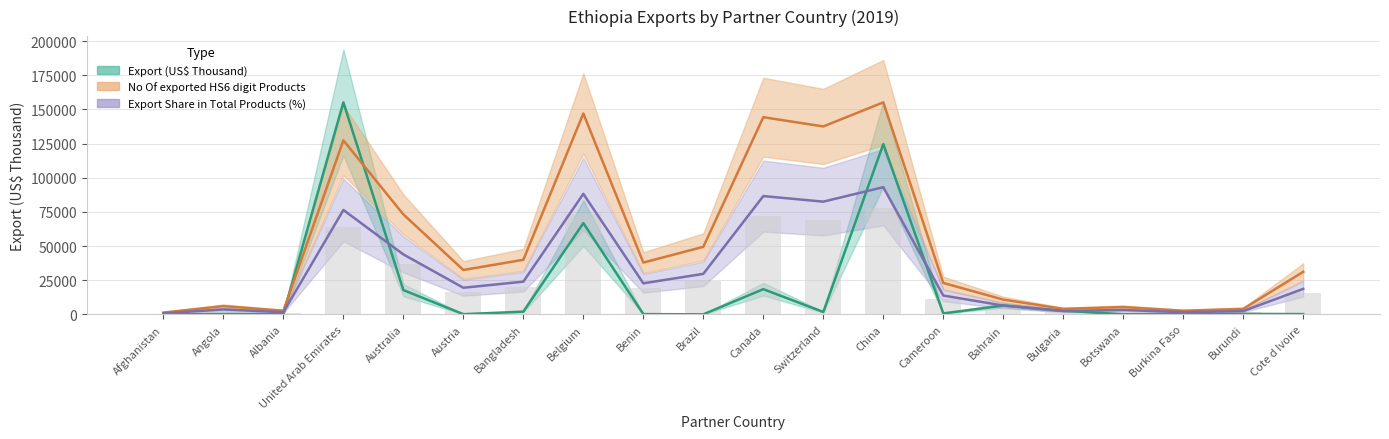

At which label does No Of exported HS6 digit Products reach its peak?

China